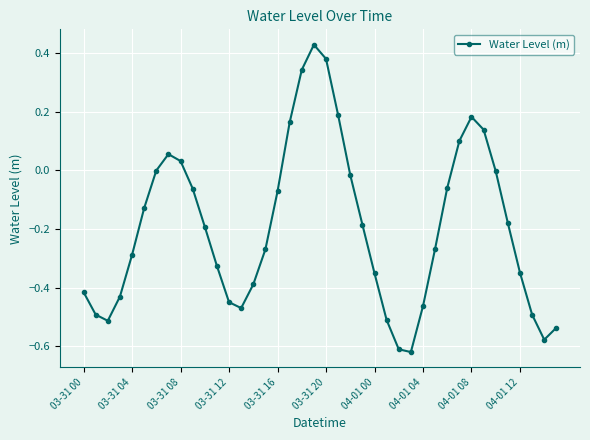

What is the difference between the maximum and second lowest values?

1.0